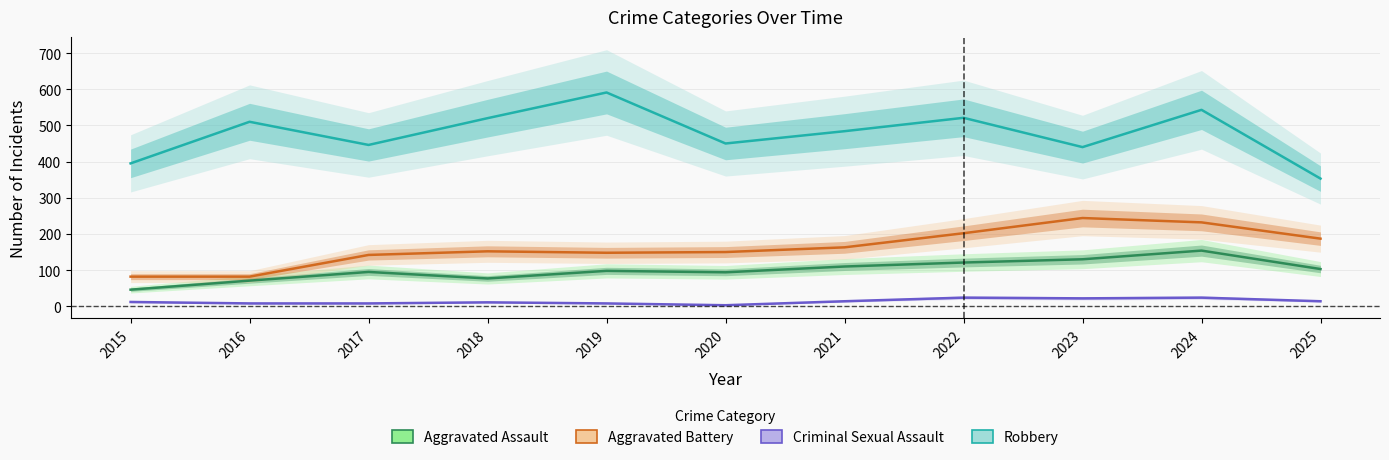

Reading right to left, what are all the values shown in this chart?

Aggravated Assault: 103	154	130	121	110	94	98	77	95	71	46
Aggravated Battery: 187	232	244	202	163	150	148	152	142	82	82
Criminal Sexual Assault: 14	24	22	24	14	3	8	11	8	8	12
Robbery: 353	543	440	521	484	450	591	520	446	510	395